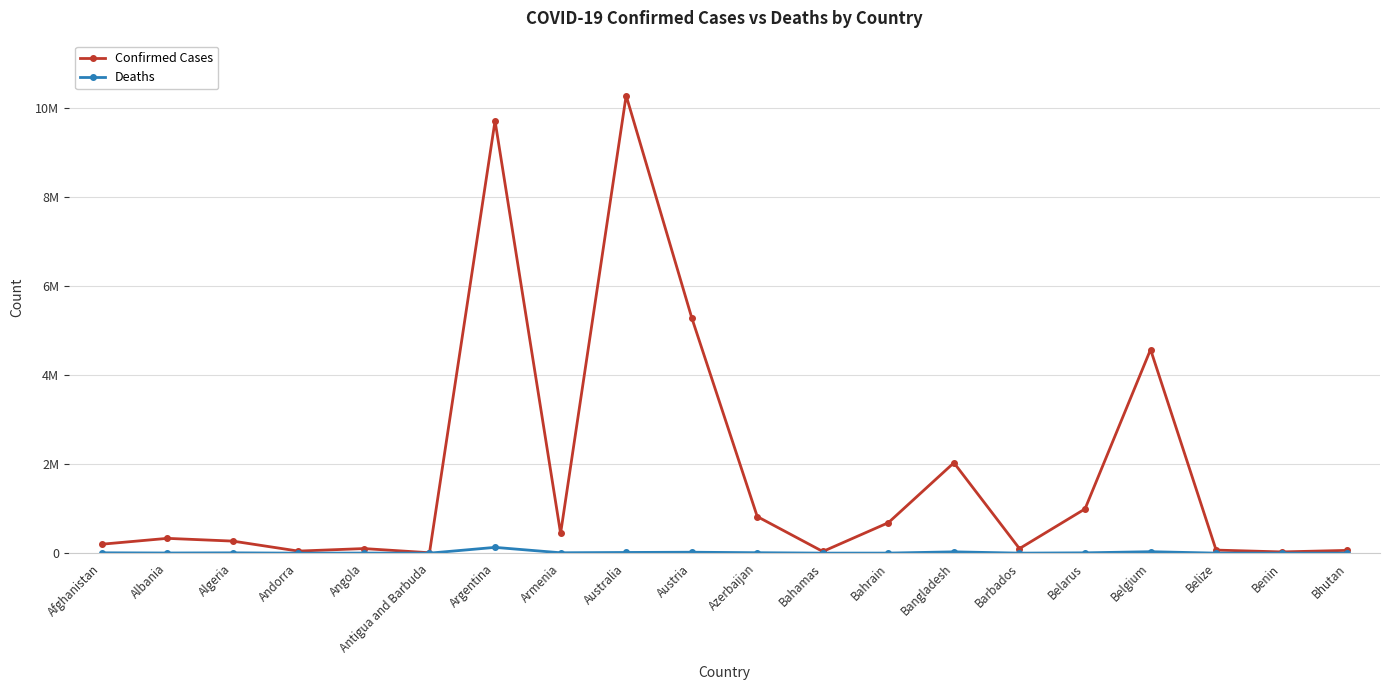

Which category has the highest value in the Deaths series?

Argentina